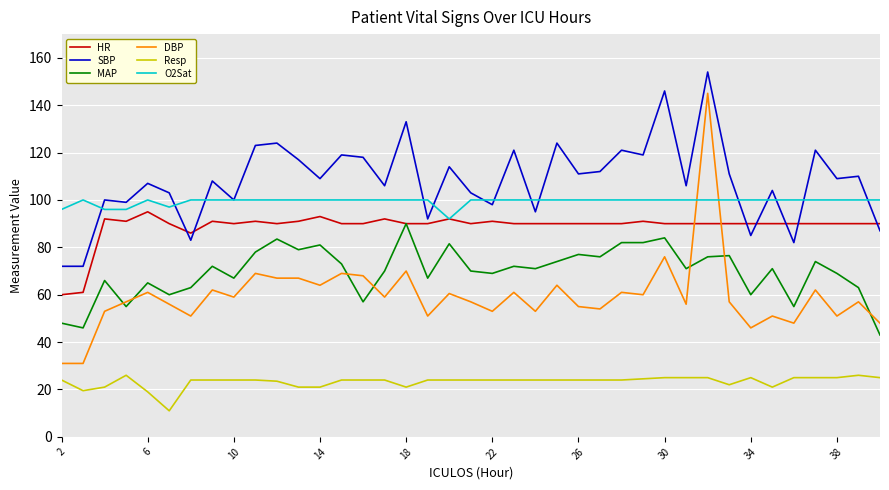

Which series has the largest range (max minus min)?

DBP